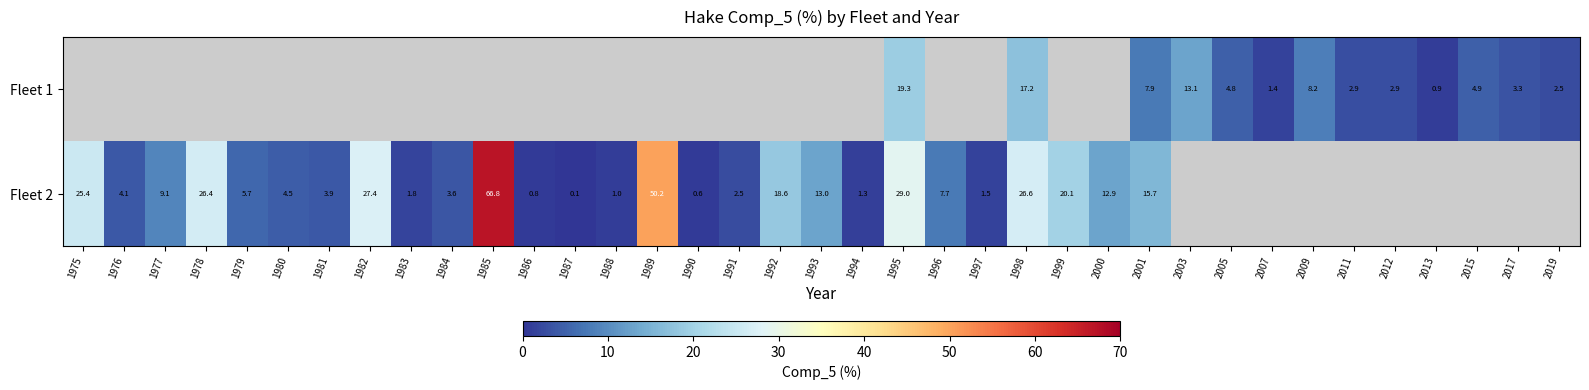

At which category does the chart reach its peak across all series?

1985